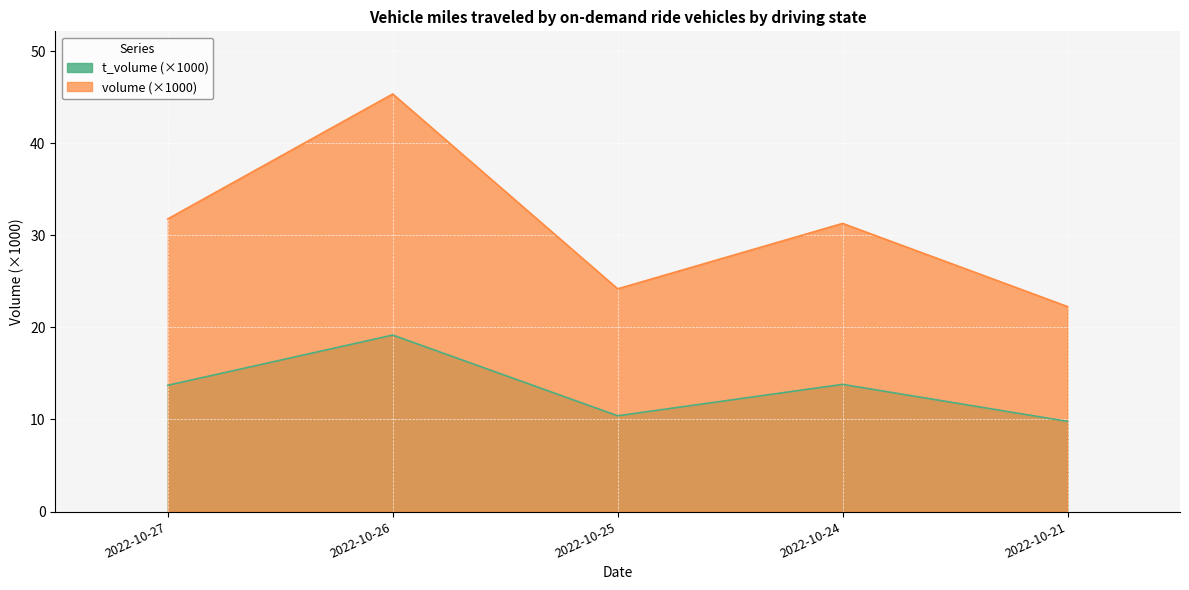

What is the difference between the maximum and minimum values in the t_volume series?

9.4